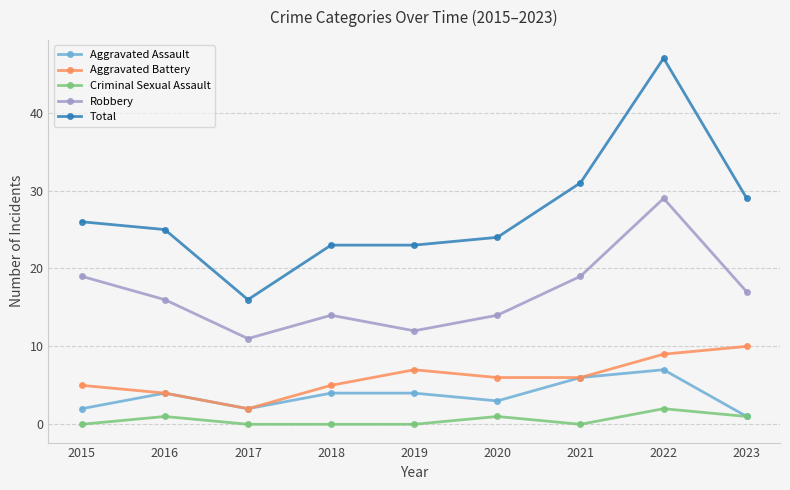

How many interior local peaks does the Aggravated Battery series have?

1